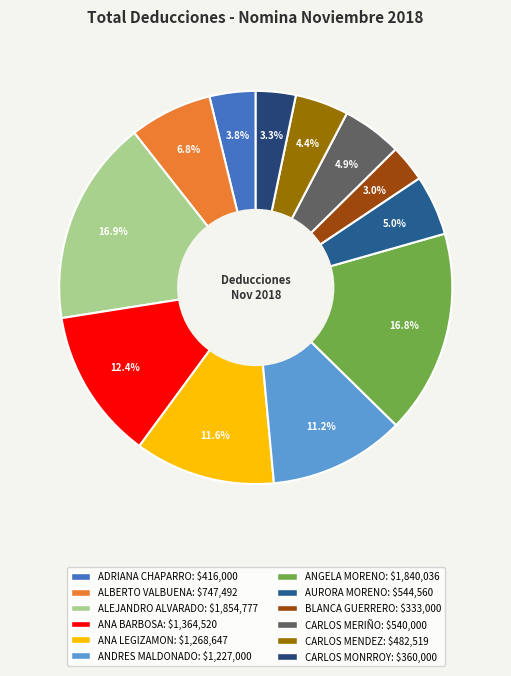

Count the number of slices in the pie.

12